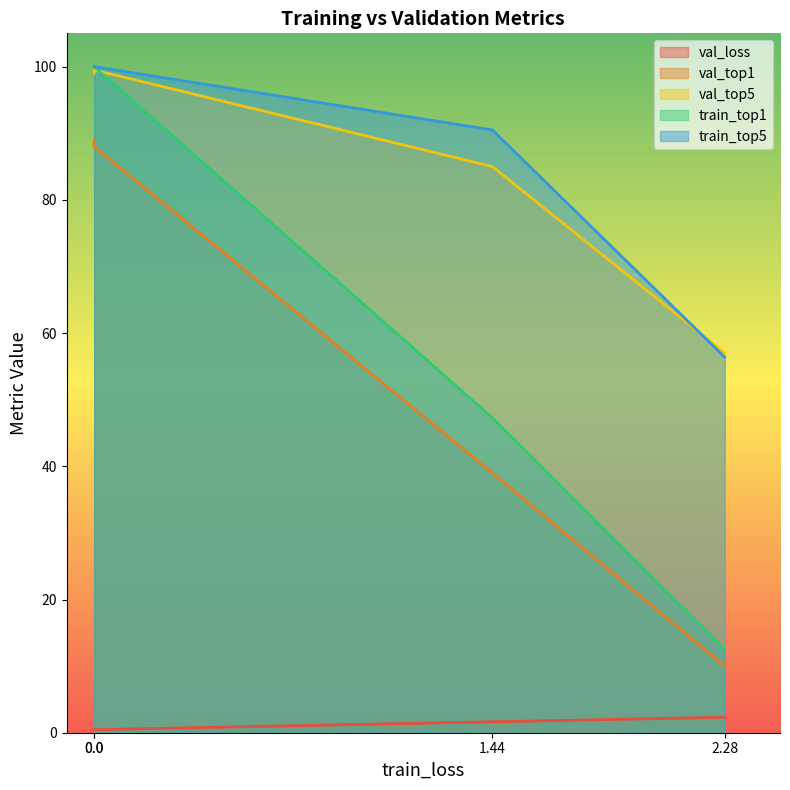

How many times do val_top5 and train_top1 cross each other?

1